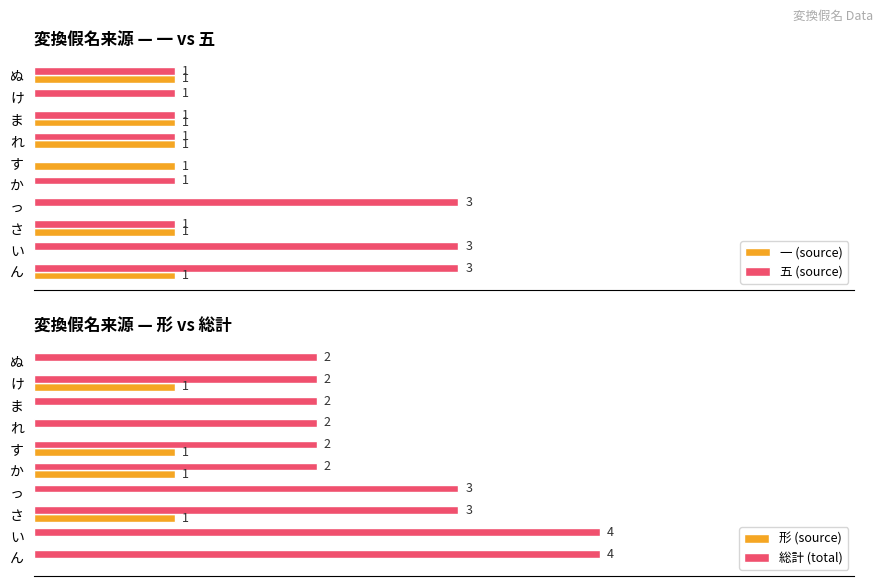

Are the bars grouped side by side (vs. stacked)?

Yes